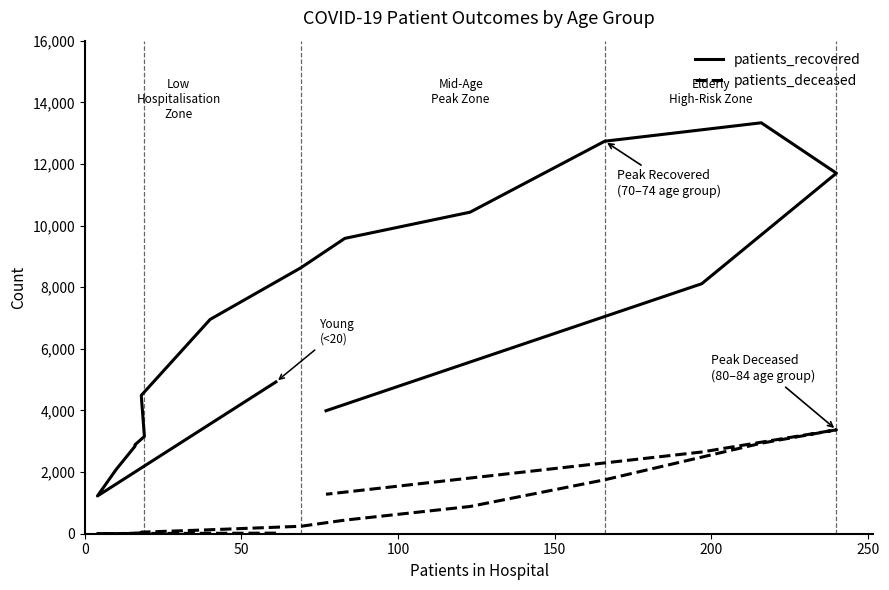

Does the chart display data point markers on the line(s)?

No